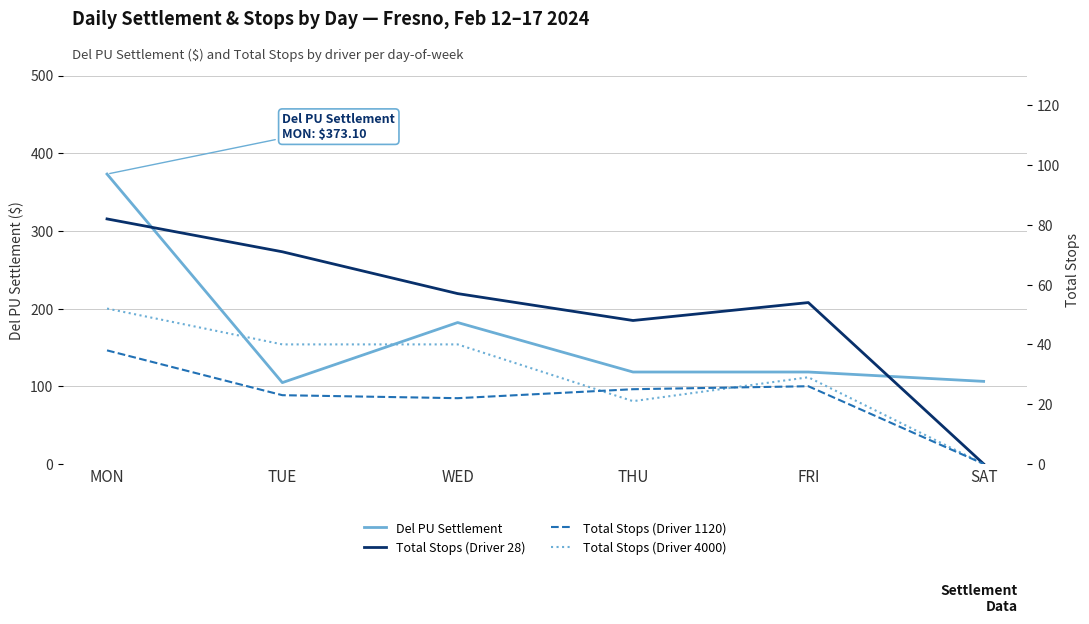

The Del PU Settlement series shows 186.5 at THU. True or false?

False